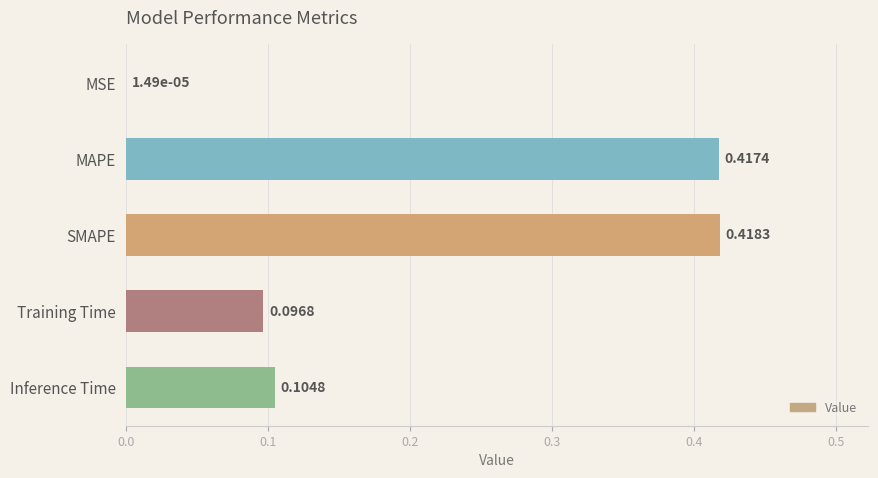

What is the sum of all values?

1.0